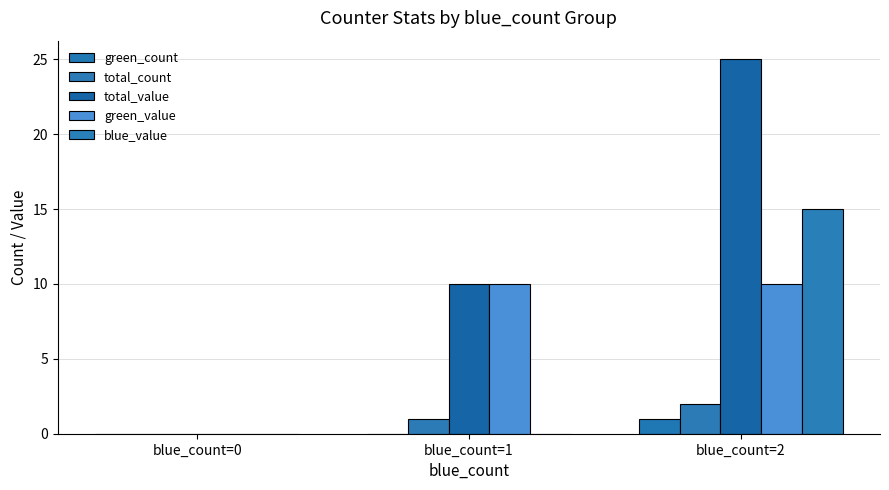

Reading left to right, extract all data points from this chart.

green_count: 0	0	1
total_count: 0	1	2
total_value: 0	10	25
green_value: 0	10	10
blue_value: 0	0	15